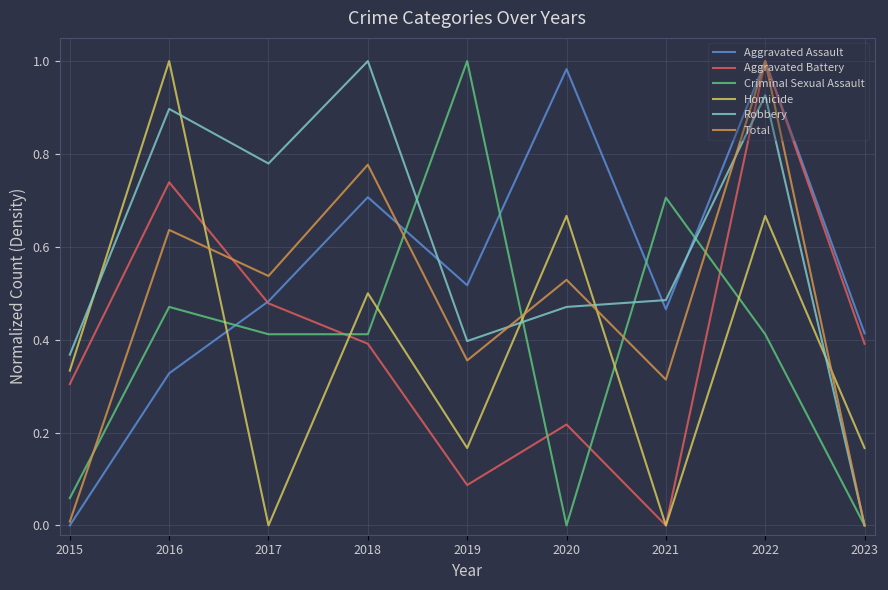

Which series changed the most between 2018 and 2021?

Robbery